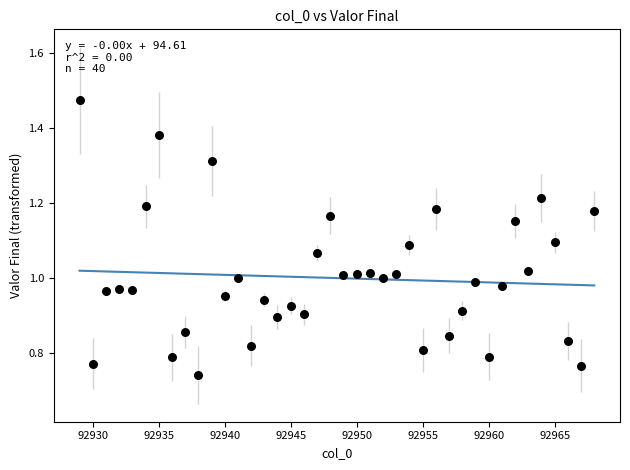

What is the range of X values (max minus min)?

39.0